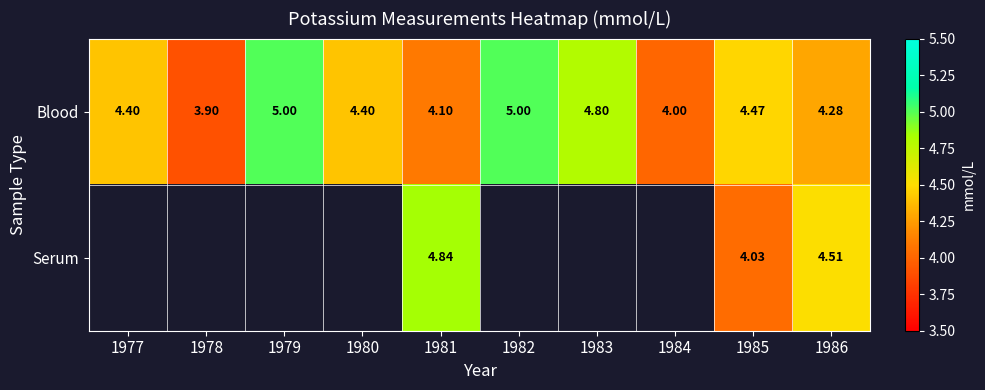

What is the maximum value for Blood?

5.0